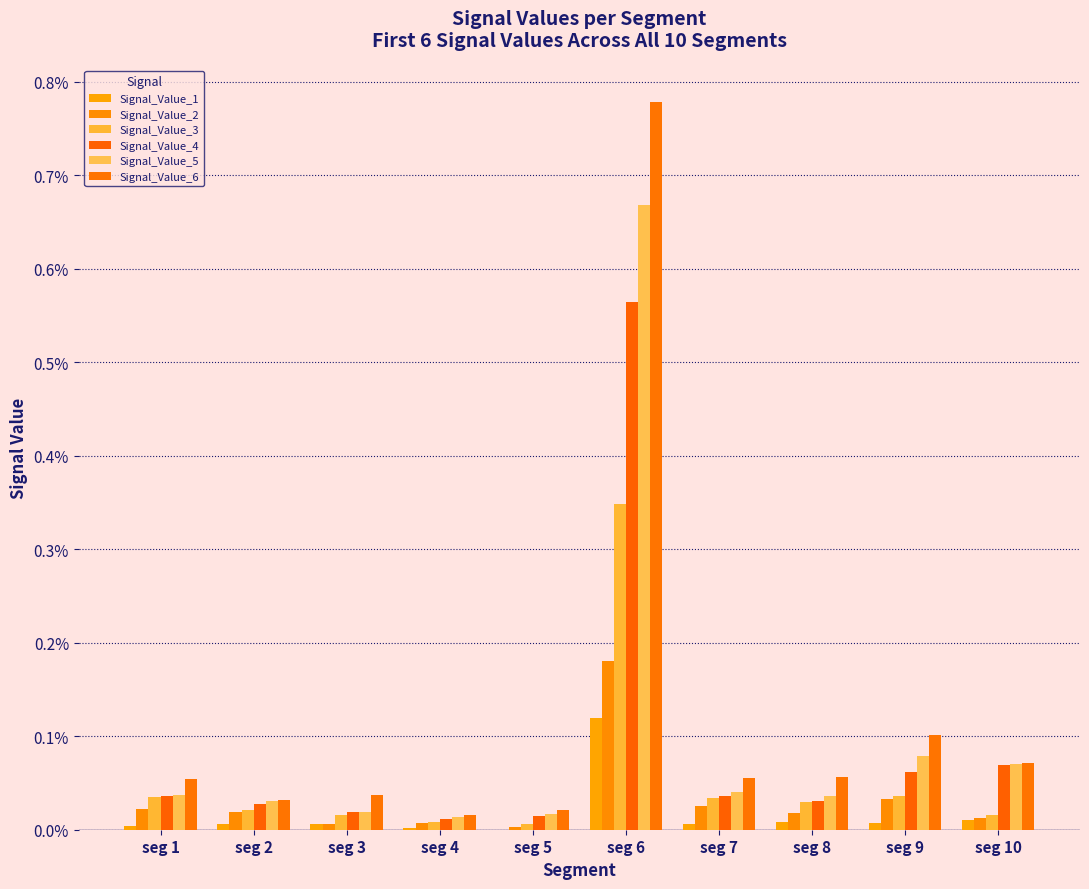

Are the bars grouped side by side (vs. stacked)?

Yes